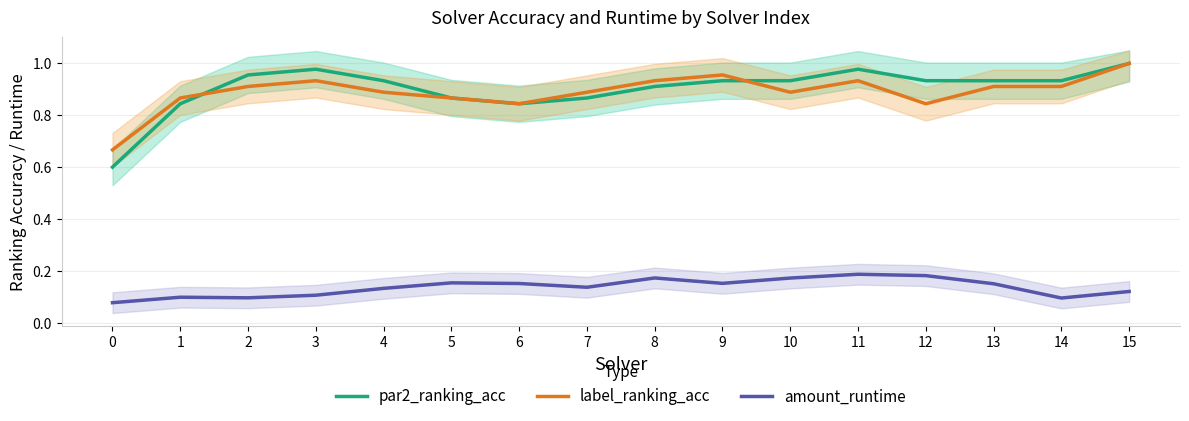

At which category does label_ranking_acc reach its first local valley?

6